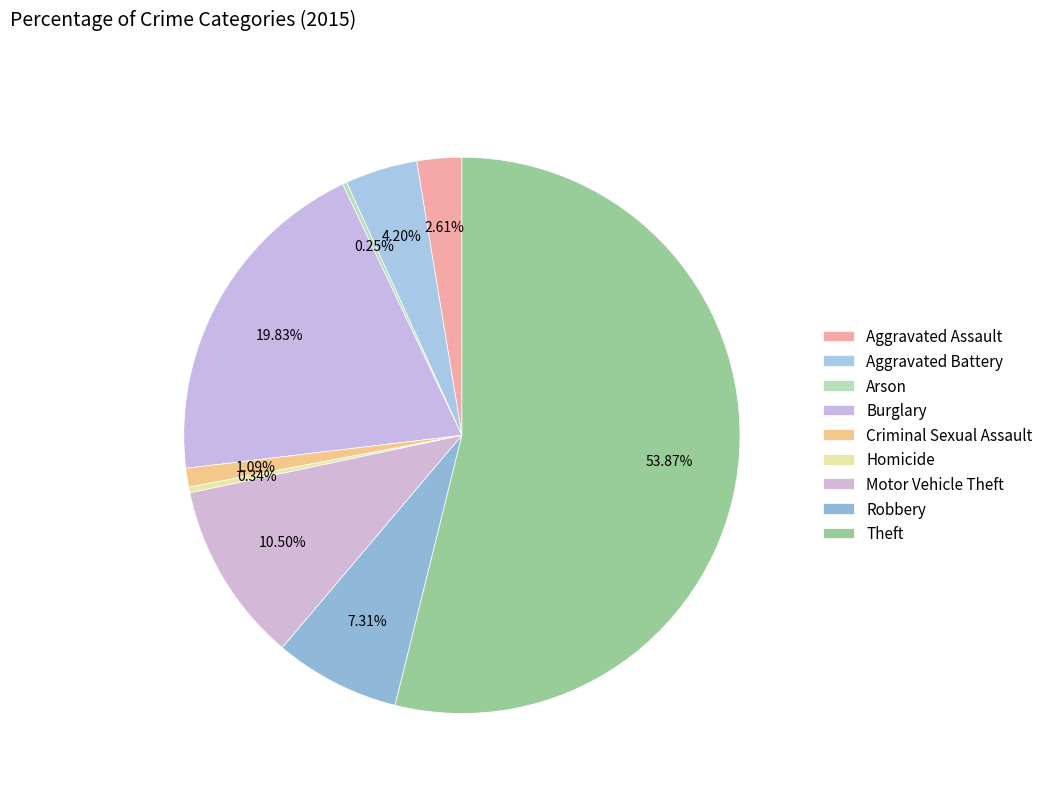

Count the number of slices in the pie.

9